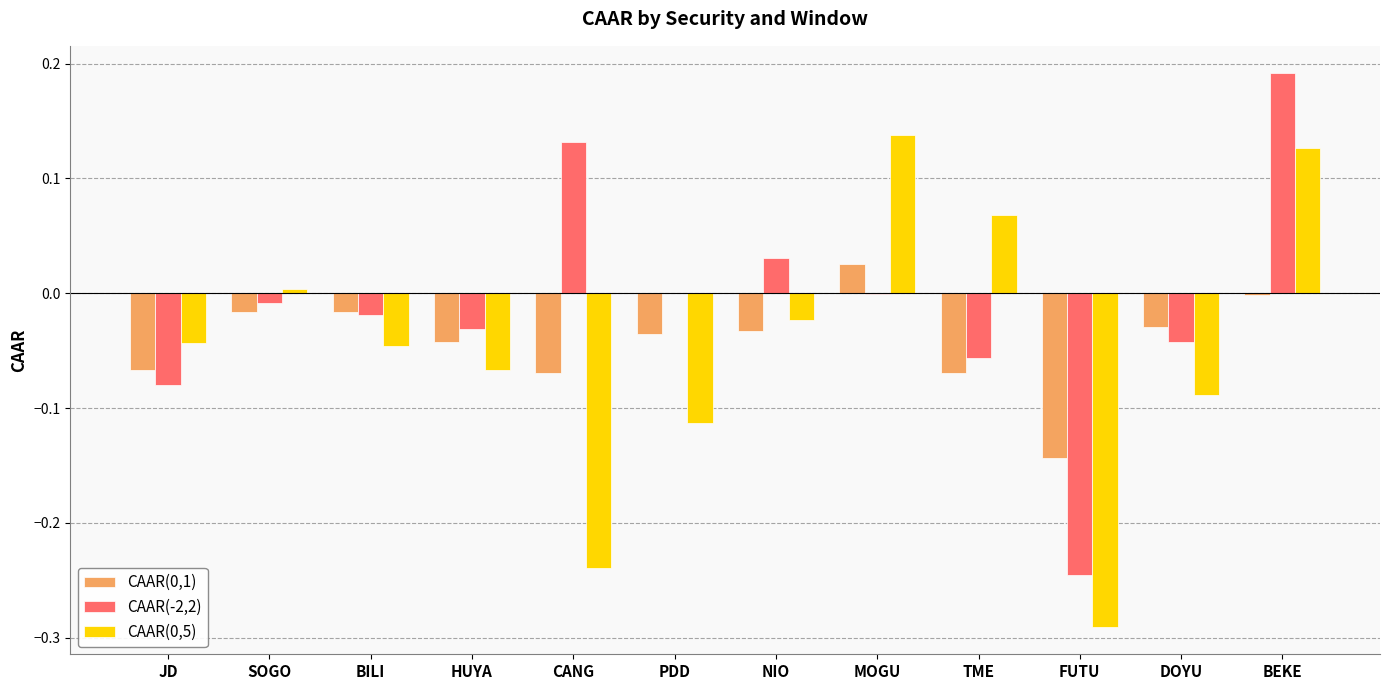

Is the value of CAAR(0,5) at BILI greater than the value of CAAR(0,1) at DOYU?

No